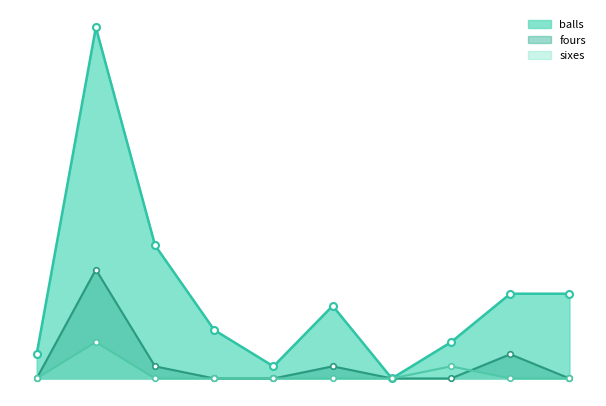

What is the difference between the highest and lowest values at 1?

2